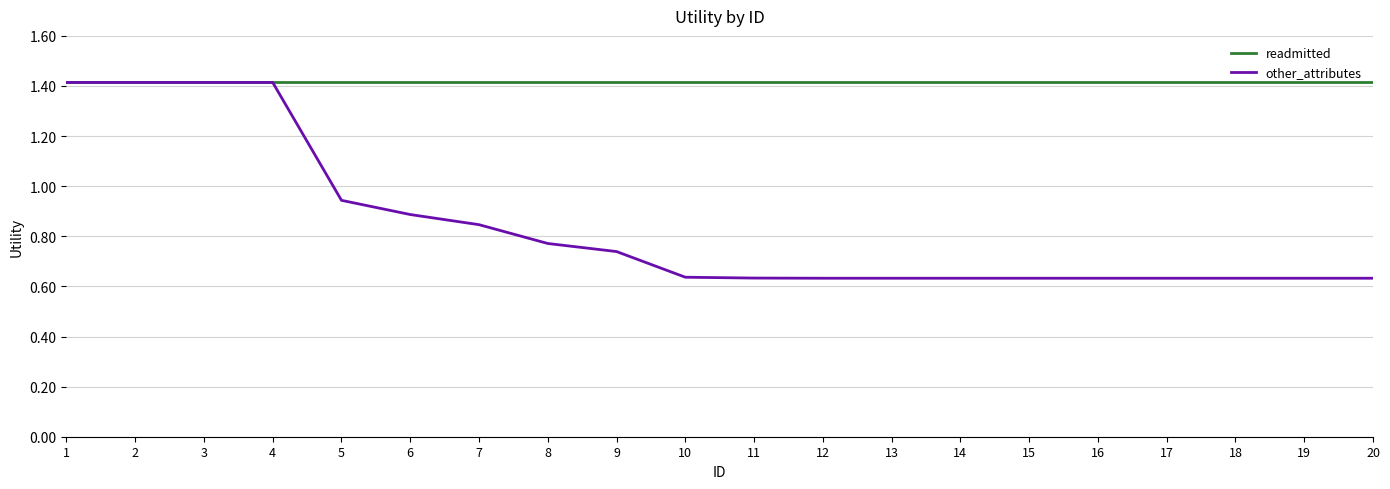

Where is other_attributes nearest to the value 1?

5